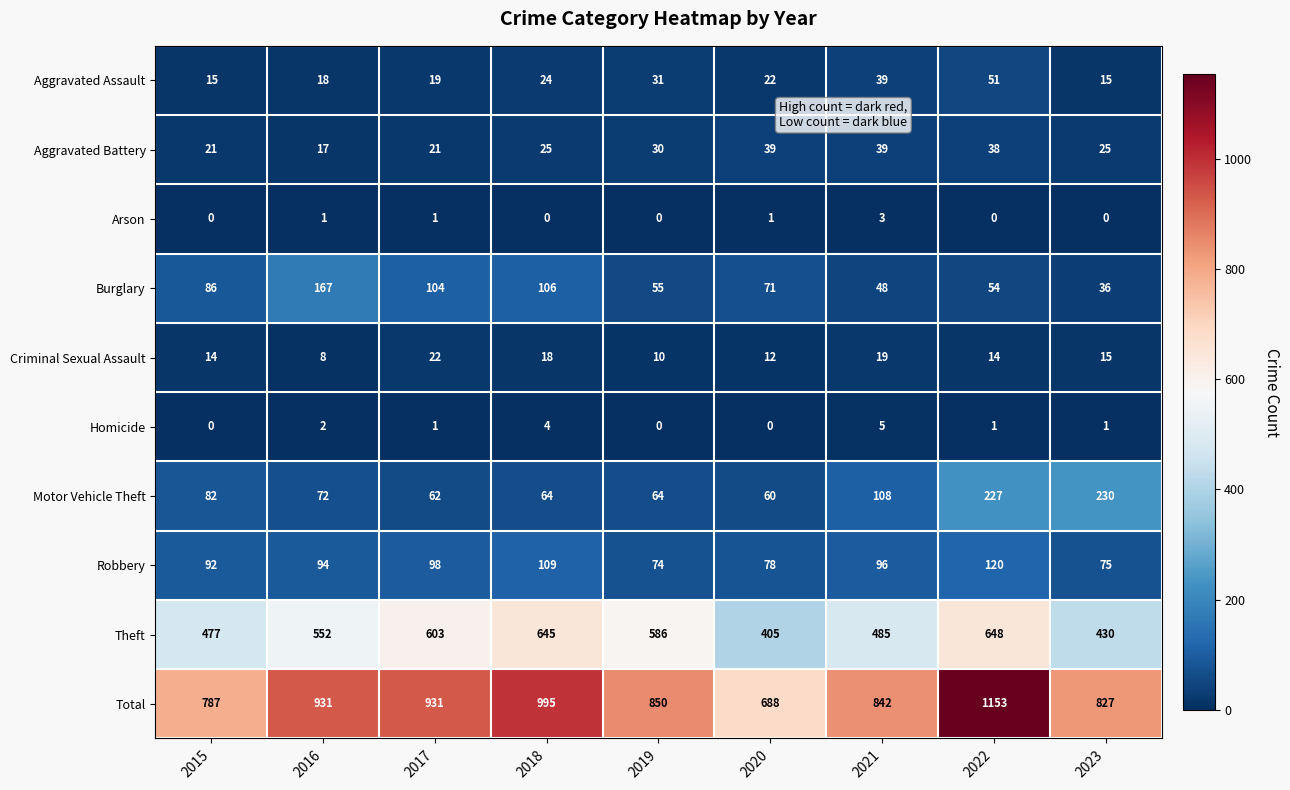

What is the difference between the maximum and minimum values in the Burglary series?

131